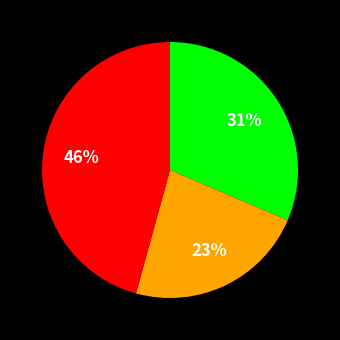

To the nearest percent, what is the average slice percentage?

33%